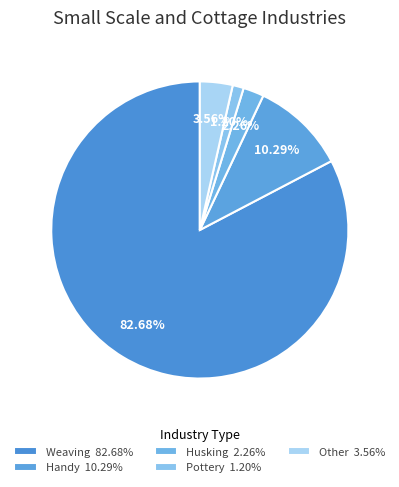

Is it true that Handy is 1% of the pie?

False